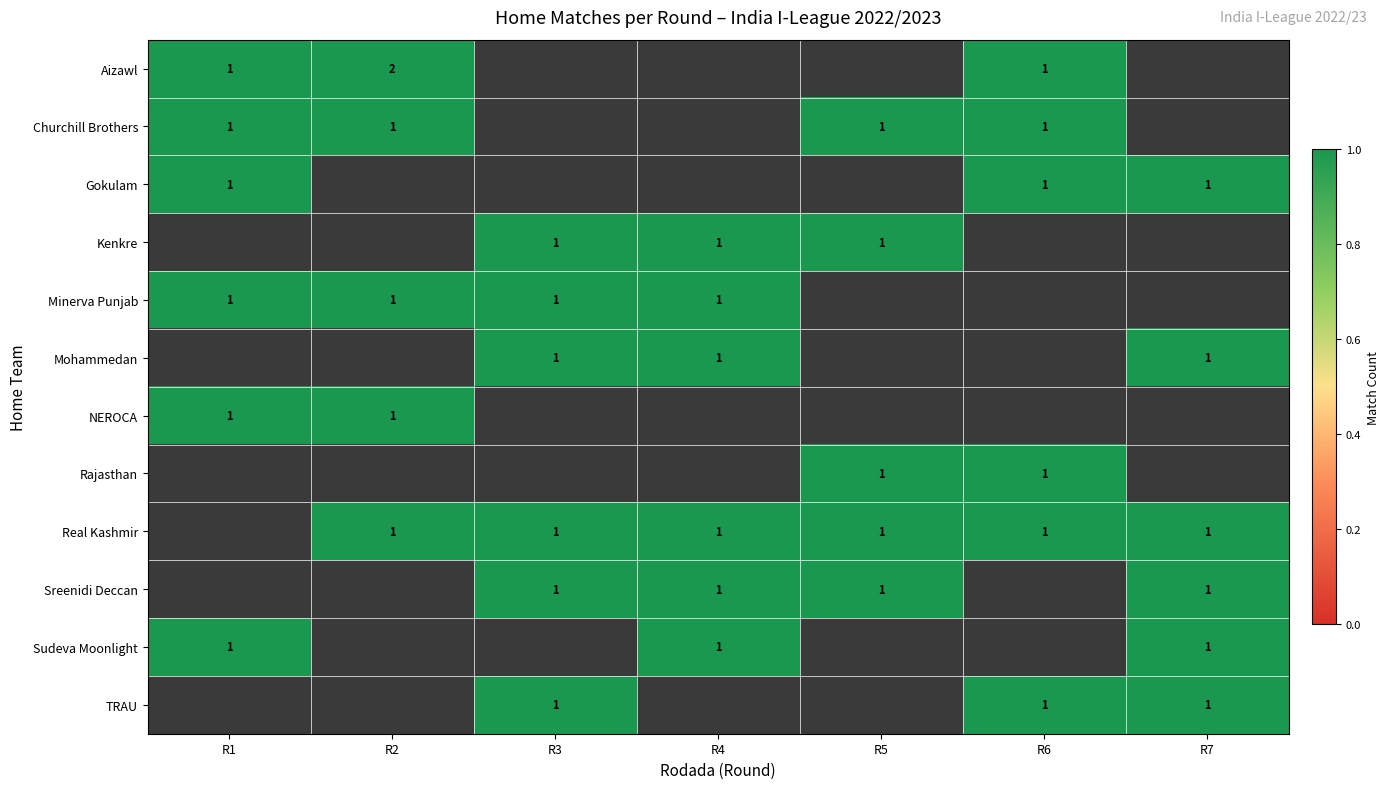

True or false: TRAU has a value of 2 at R3.

False